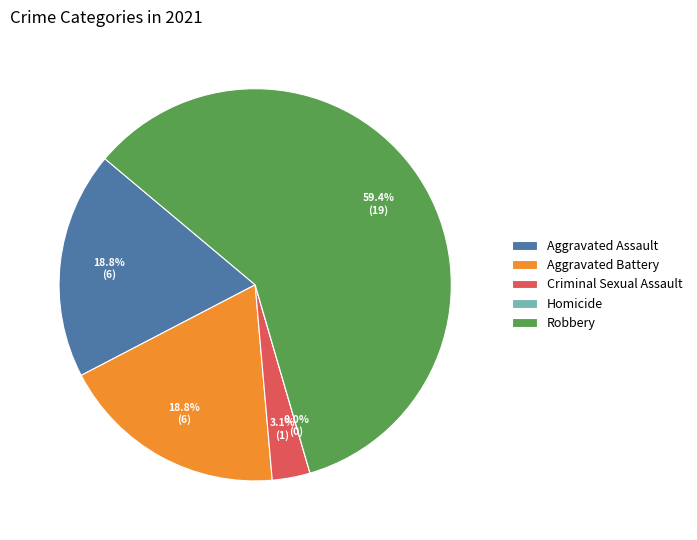

Rank the categories by value from highest to lowest.

Robbery, Aggravated Assault, Aggravated Battery, Criminal Sexual Assault, Homicide